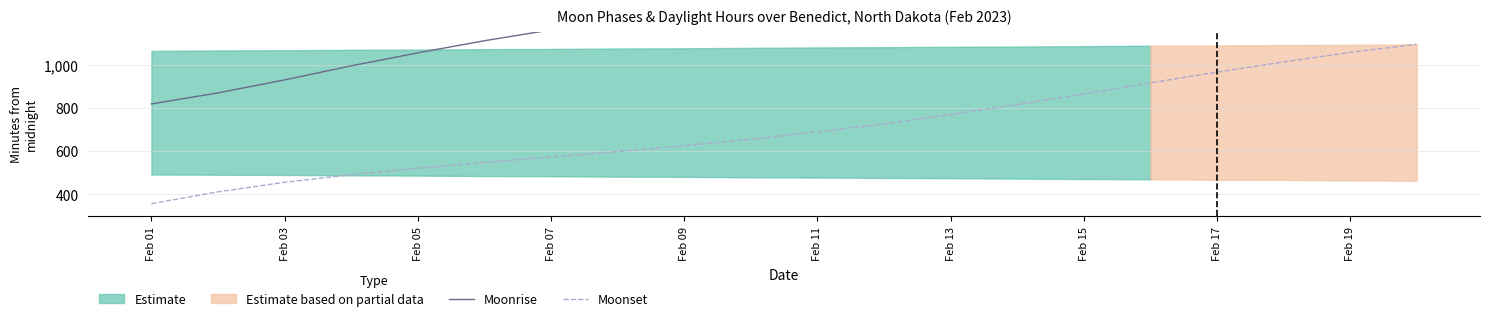

At how many categories does at least one series exceed 1181?

13